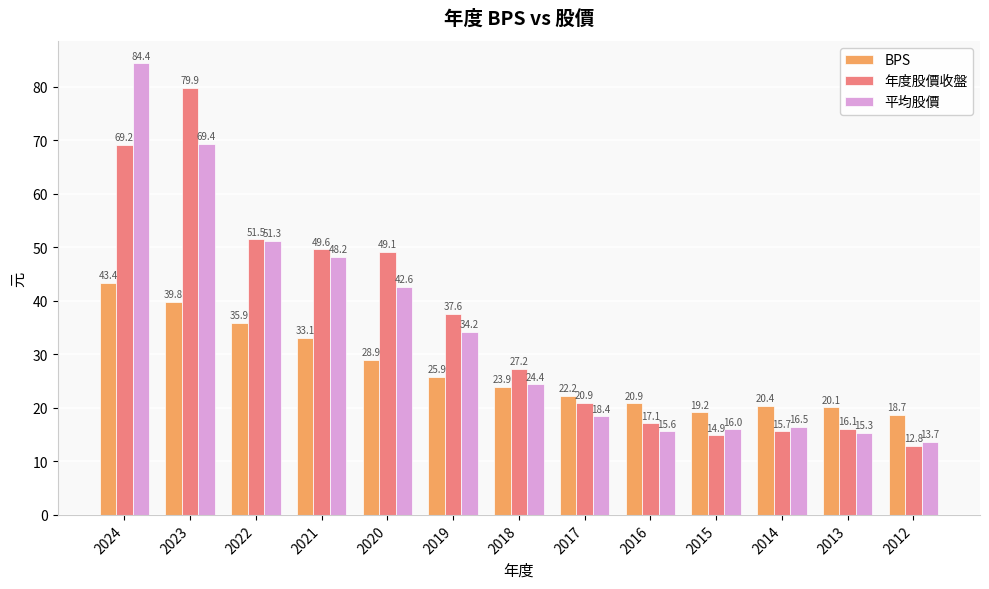

Between 2018 and 2012, which series saw the biggest shift?

年度股價收盤